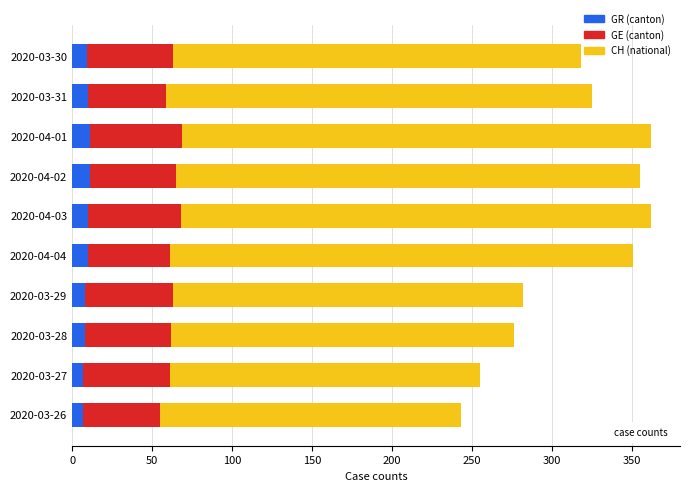

What is the average value of the GR (canton) series?

9